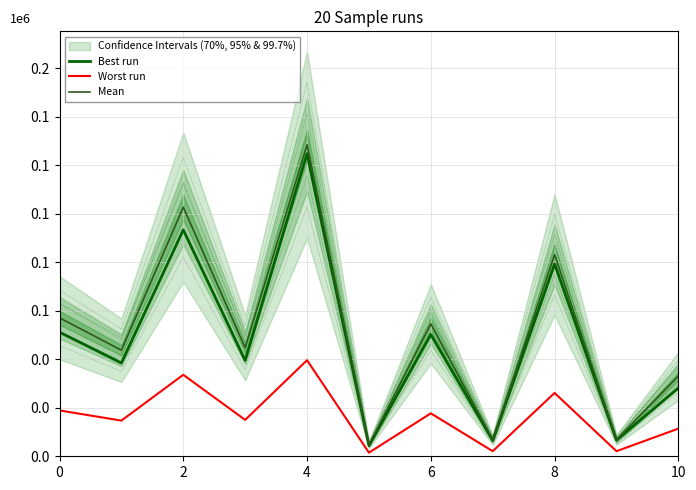

Which series has the largest total across all categories?

Mean